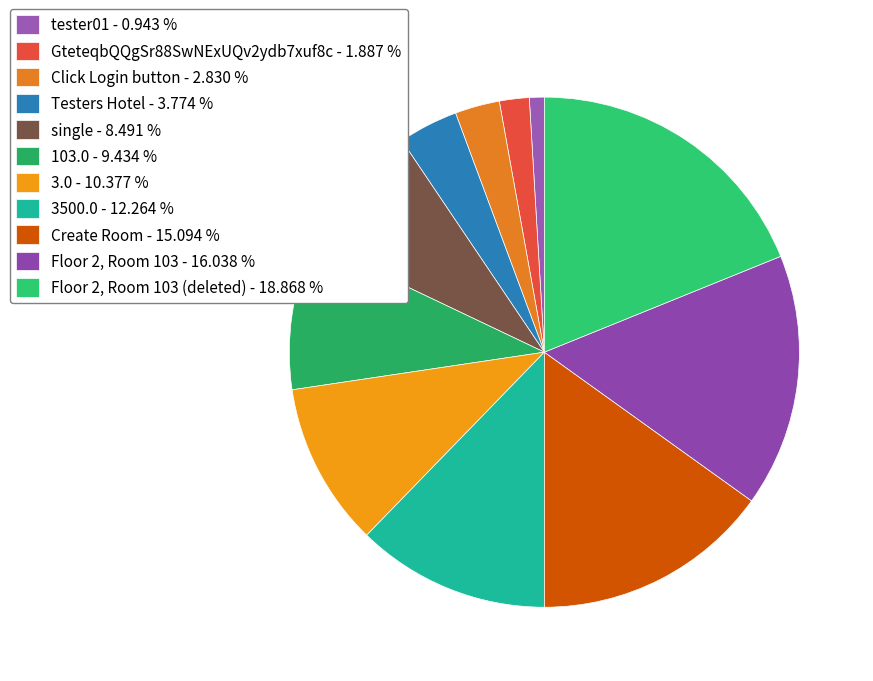

How many segments does this pie chart have?

11